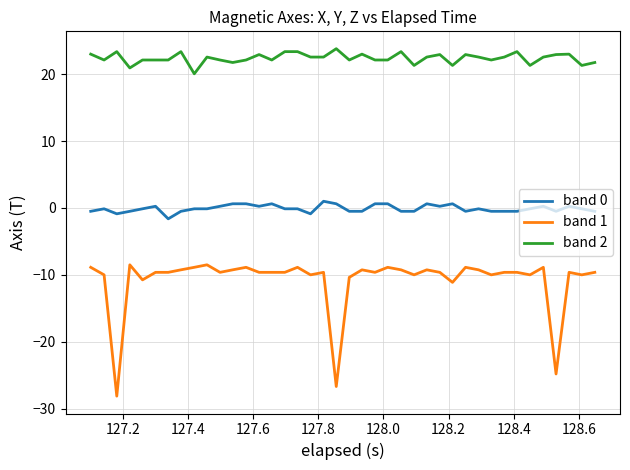

True or false: band 2 and band 0 cross at least once.

False